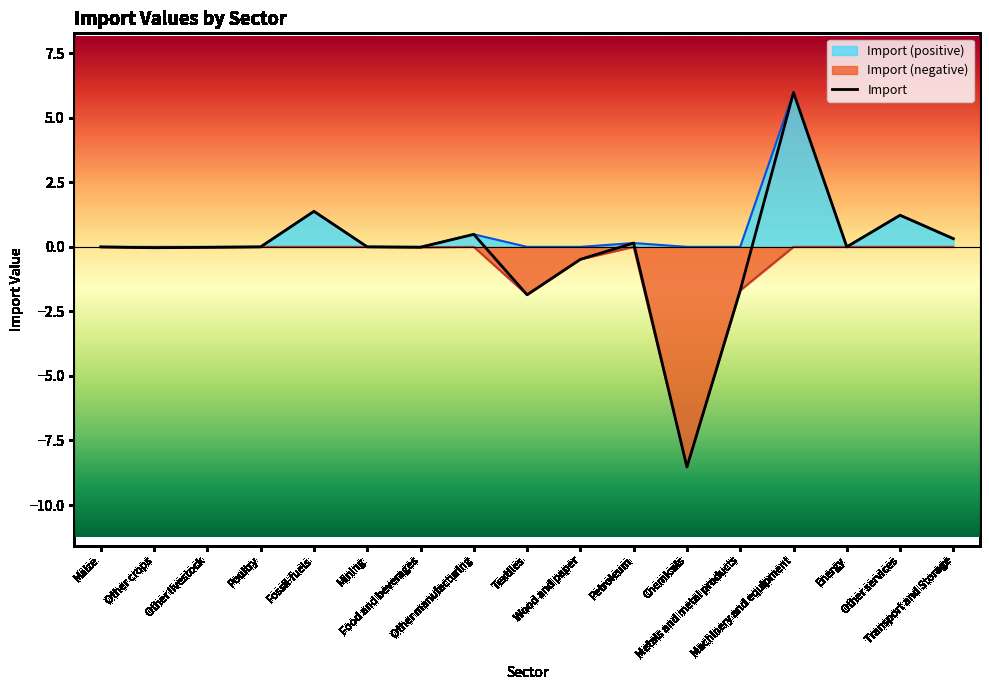

Which category has the highest value across all series?

Machinery and equipment